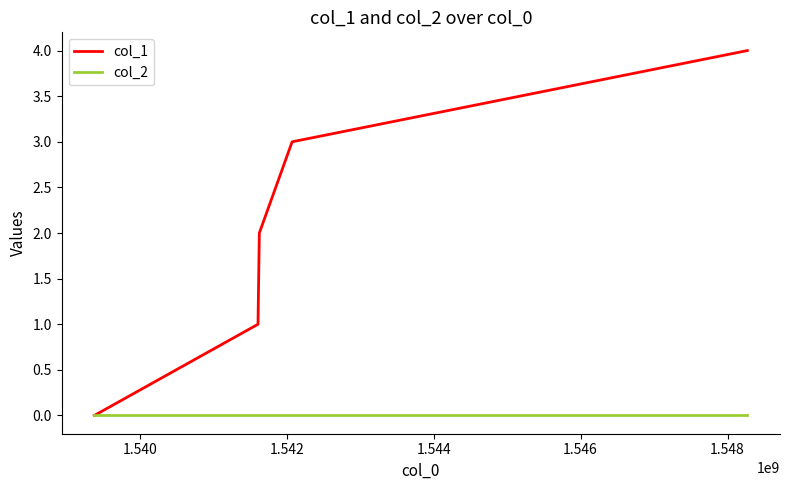

Which series has the widest spread of values?

col_1